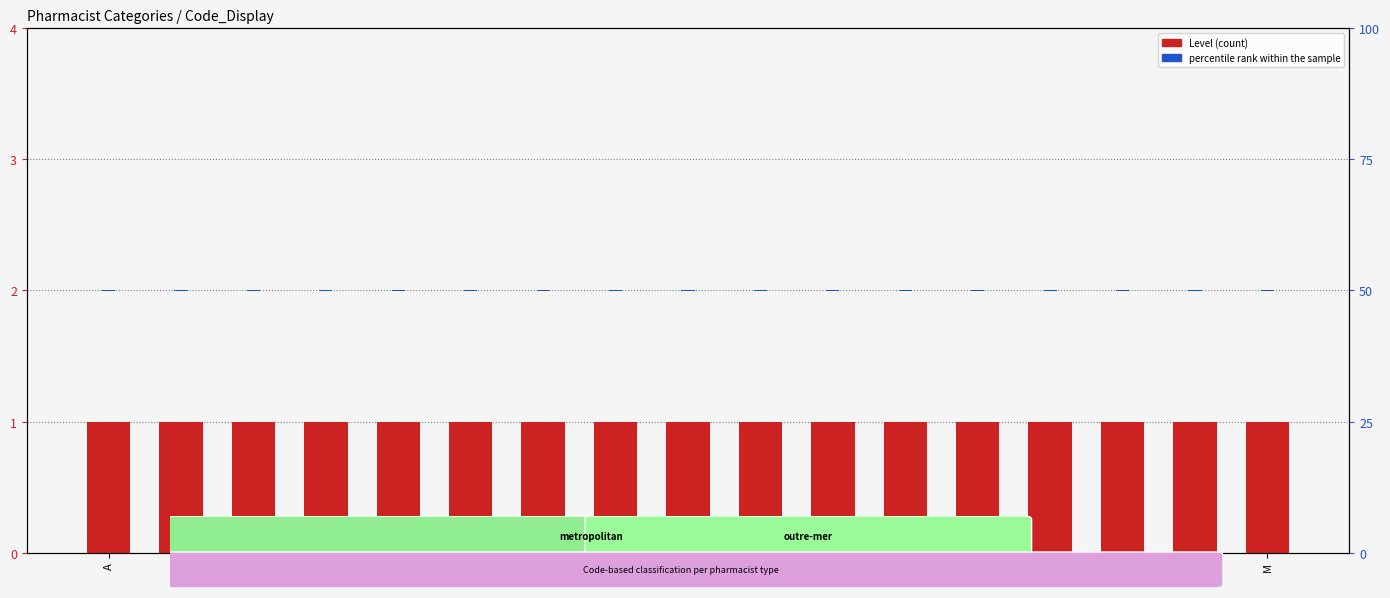

What value does the Level series have at EG?

1.0